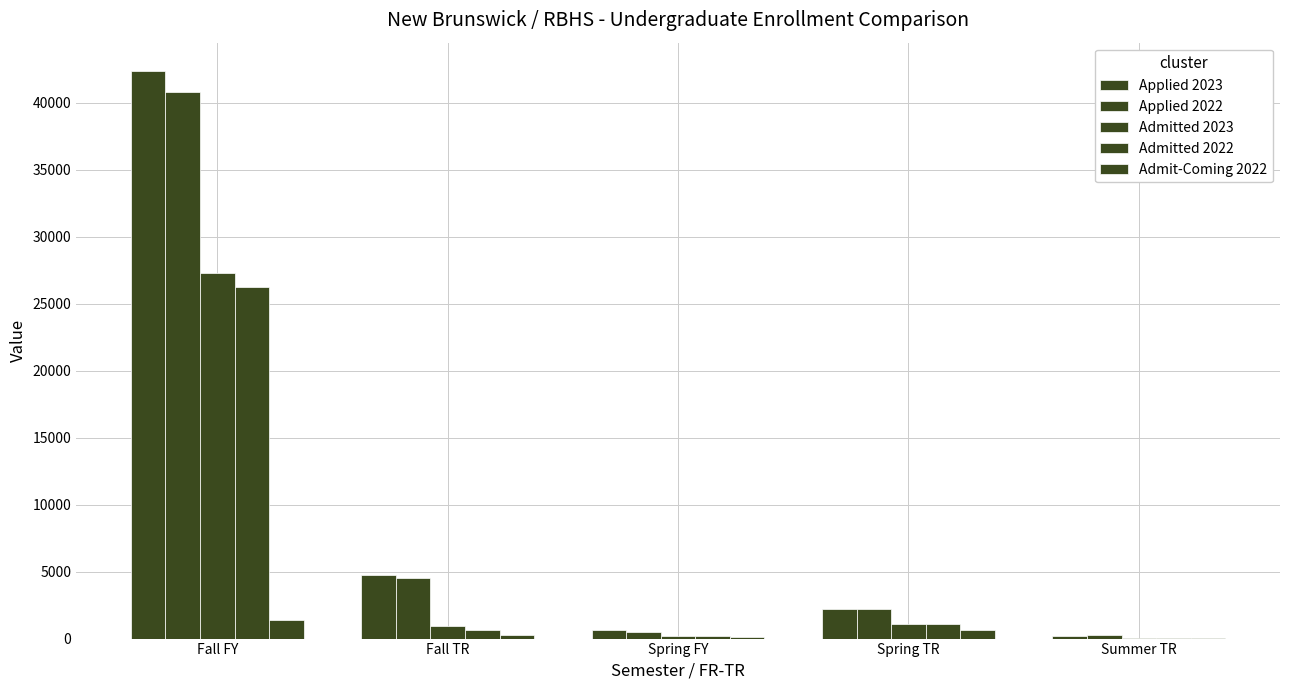

How many data points does each series have?

5